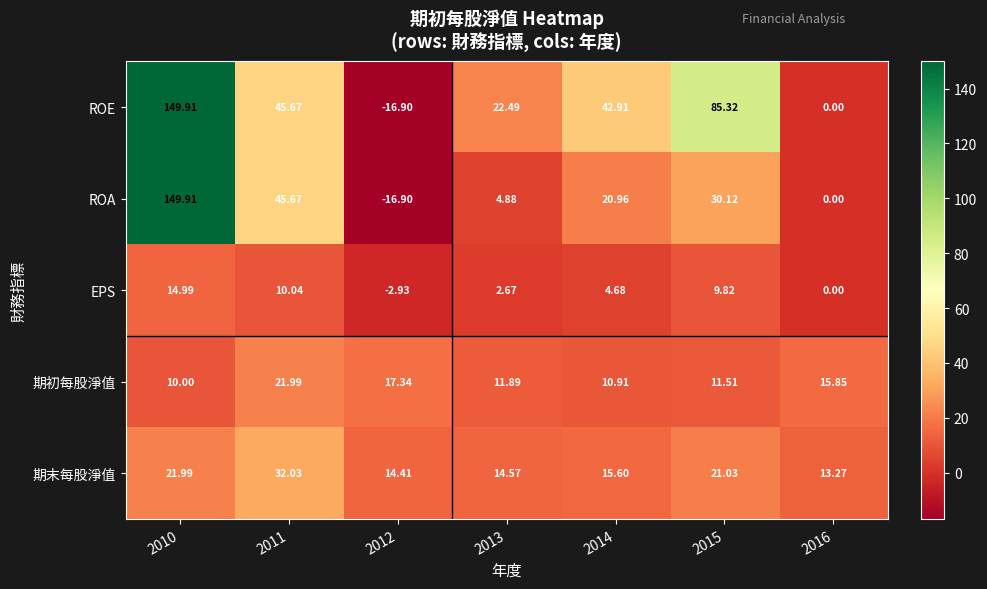

Is the value of ROA at 2010 greater than the value of ROE at 2011?

Yes